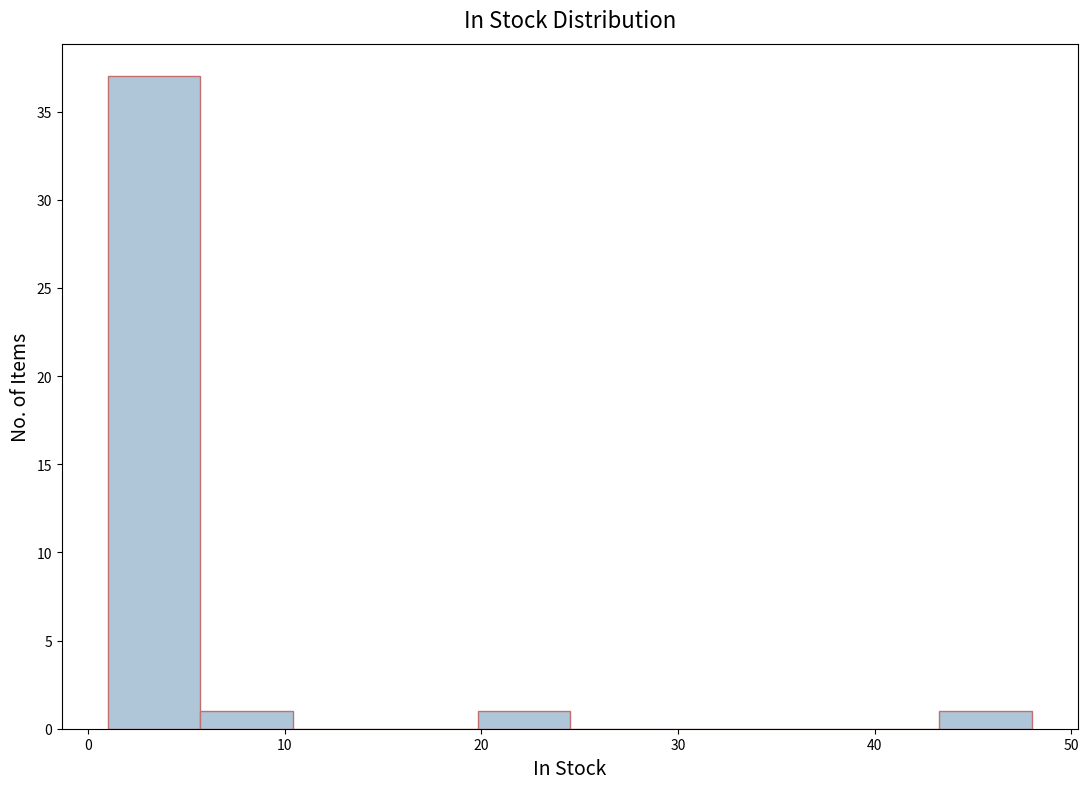

Reading left to right, list every bar in this chart as the range it spans on the x-axis followed by its height. Neither the bar edges nor the heights are printed on the chart, so give them approximately, as read against the axes.

1.0 to 5.7: 37
5.7 to 10.4: 1
10.4 to 15.1: 0
15.1 to 19.8: 0
19.8 to 24.5: 1
24.5 to 29.2: 0
29.2 to 33.9: 0
33.9 to 38.6: 0
38.6 to 43.3: 0
43.3 to 48.0: 1